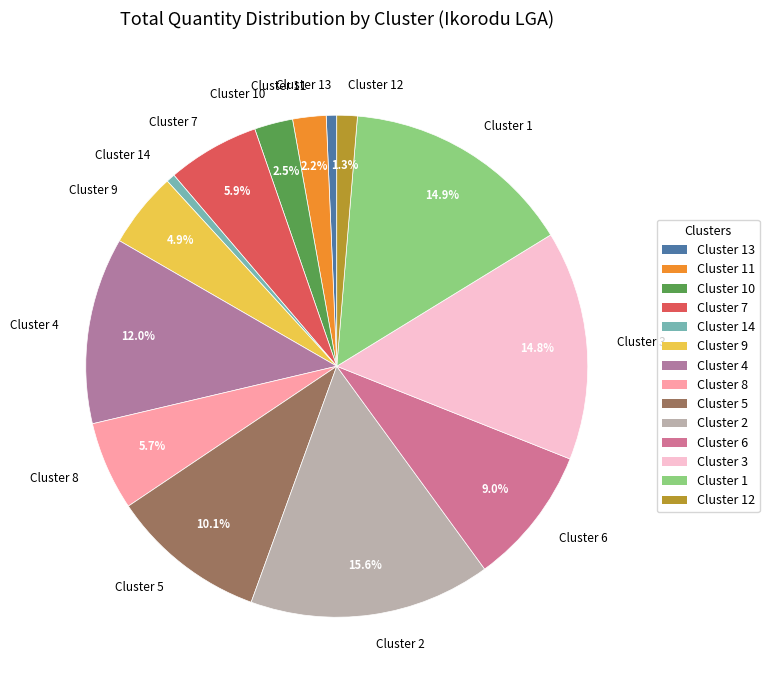

To the nearest percent, what portion does Cluster 9 represent?

5%